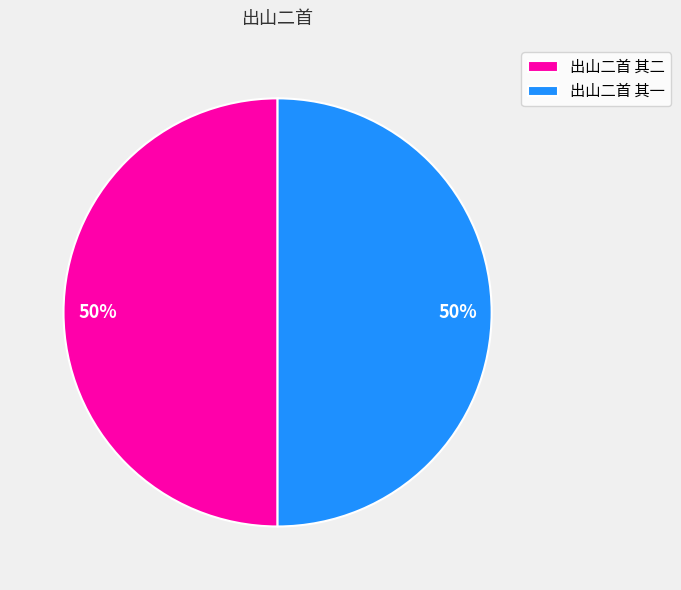

To the nearest percent, what is the combined percentage of 出山二首 其二 and 出山二首 其一?

100%